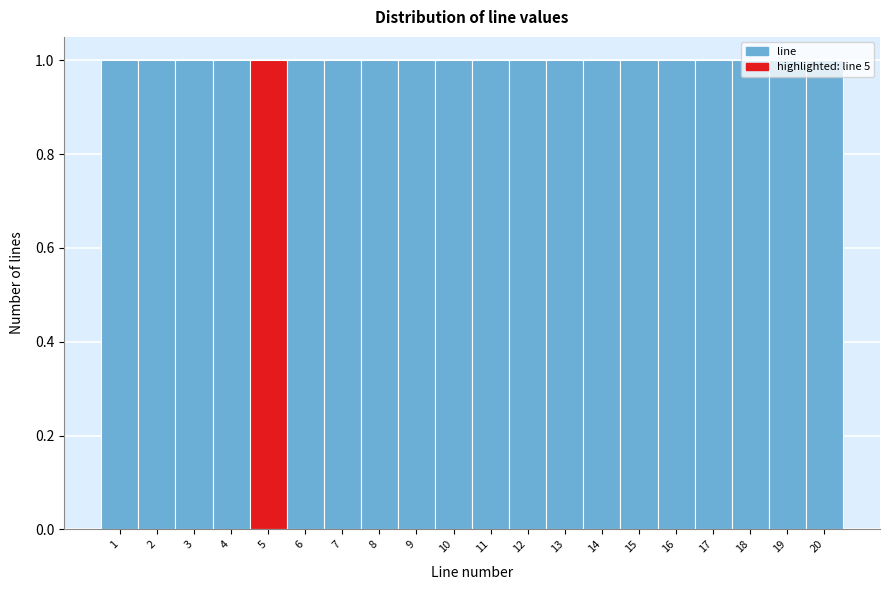

What is the height of the bar covering 19.5 to 20.5 on the x-axis? The values are not printed on the chart, so give them approximately, as read against the axis.

1